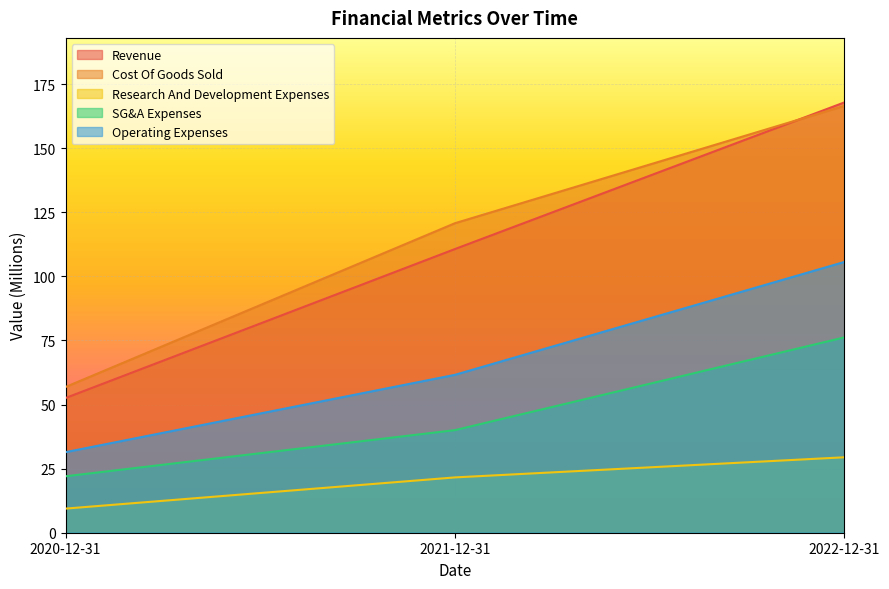

How many data points in Revenue are above 110?

2